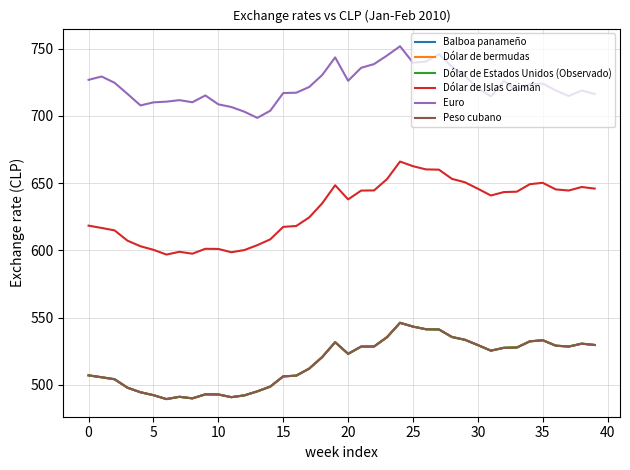

Is this an area chart (filled region under the line)?

No